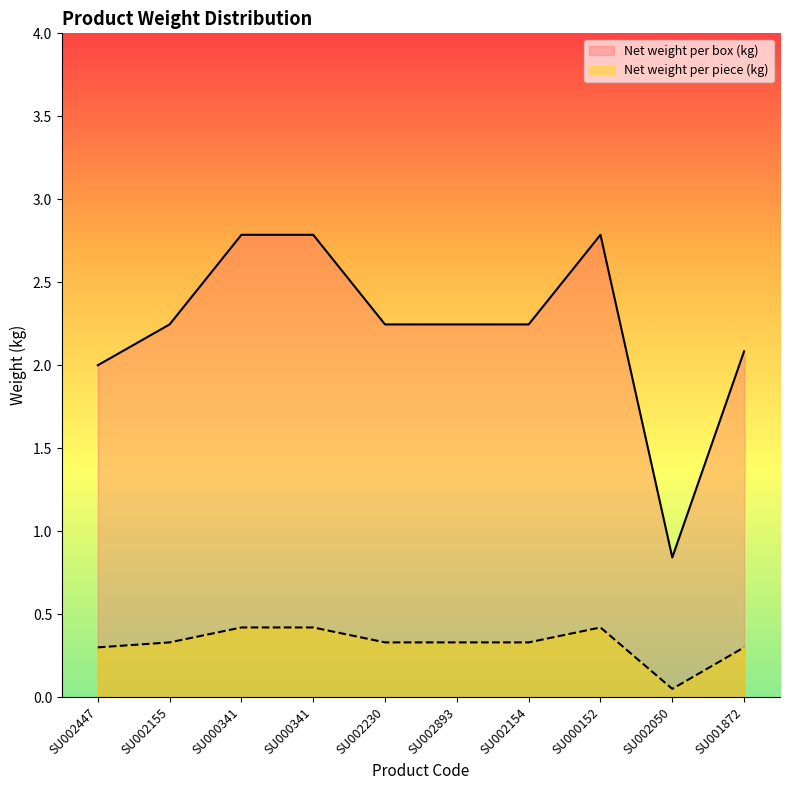

At SU002155, list the series in order from smallest to largest.

Net weight per piece (kg), Net weight per box (kg)